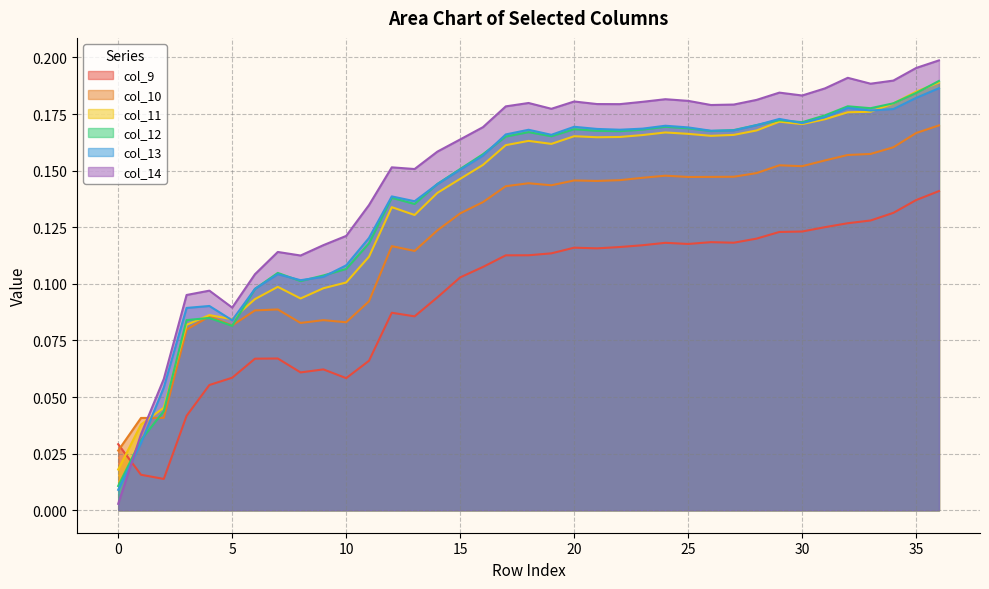

Rank the categories by col_13 value from lowest to highest.

0, 1, 2, 5, 3, 4, 6, 8, 9, 7, 10, 11, 13, 12, 14, 15, 16, 19, 17, 26, 27, 18, 22, 21, 23, 25, 20, 24, 28, 30, 29, 31, 33, 34, 32, 35, 36